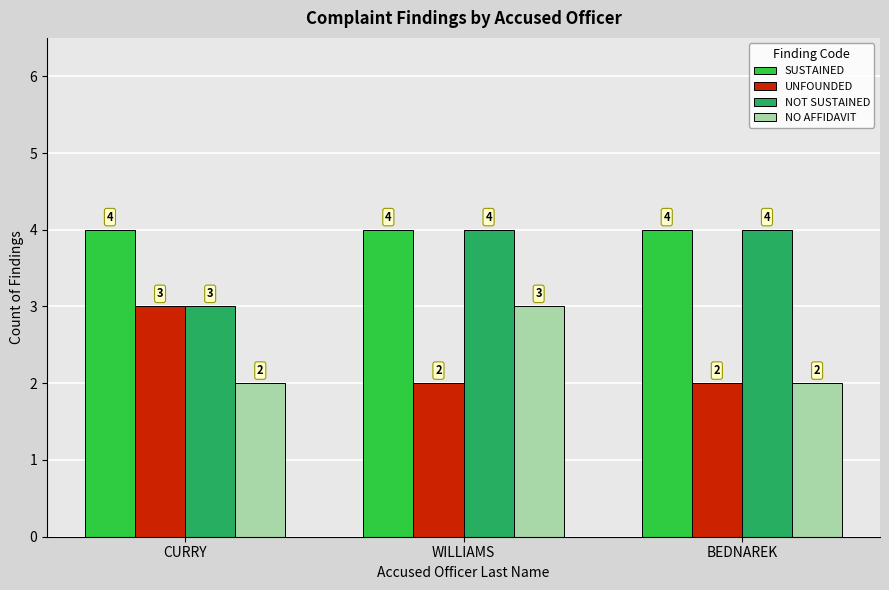

What value does the SUSTAINED series have at WILLIAMS?

4